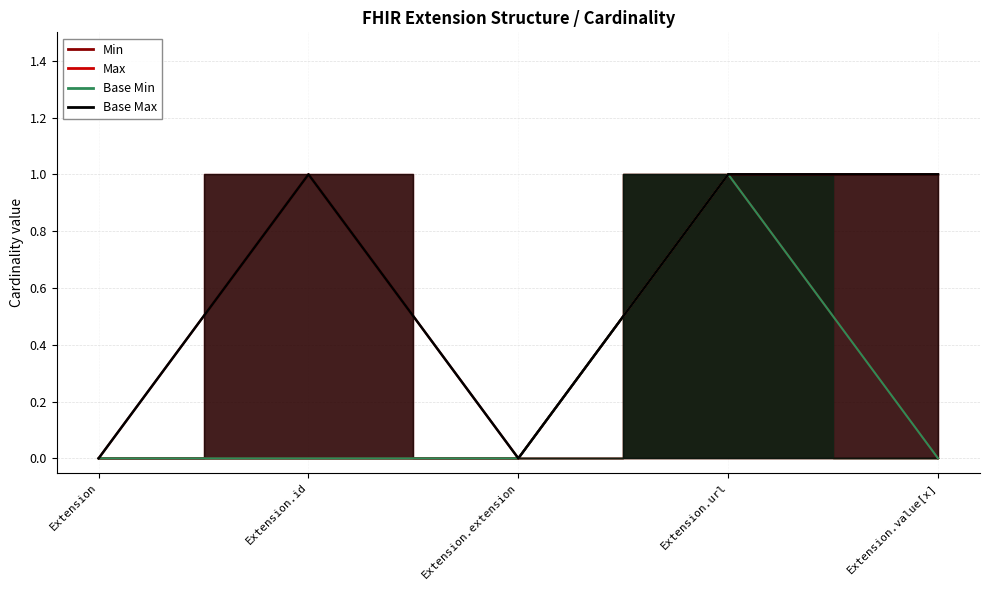

List the labels in order of Min value, largest first.

Extension.url, Extension, Extension.id, Extension.extension, Extension.value[x]